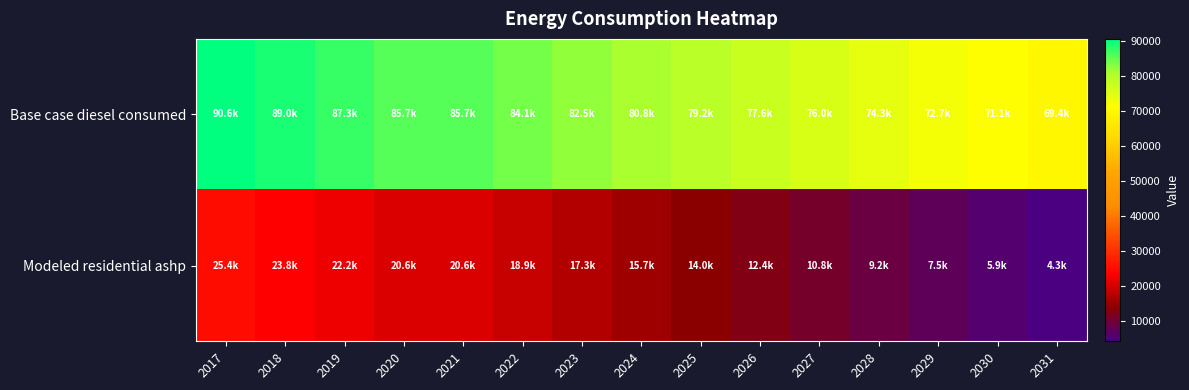

Reading left to right, transcribe all the data shown in this chart.

Base case diesel consumed: 2017=90592.5	2018=88966.0	2019=87339.4	2020=85712.8	2021=85712.8	2022=84086.2	2023=82459.6	2024=80833.0	2025=79206.4	2026=77579.8	2027=75953.2	2028=74326.7	2029=72700.1	2030=71073.5	2031=69446.9
Modeled residential ashp: 2017=25431.0	2018=23804.4	2019=22177.8	2020=20551.2	2021=20551.2	2022=18924.6	2023=17298.0	2024=15671.4	2025=14044.8	2026=12418.3	2027=10791.7	2028=9165.1	2029=7538.5	2030=5911.9	2031=4285.3